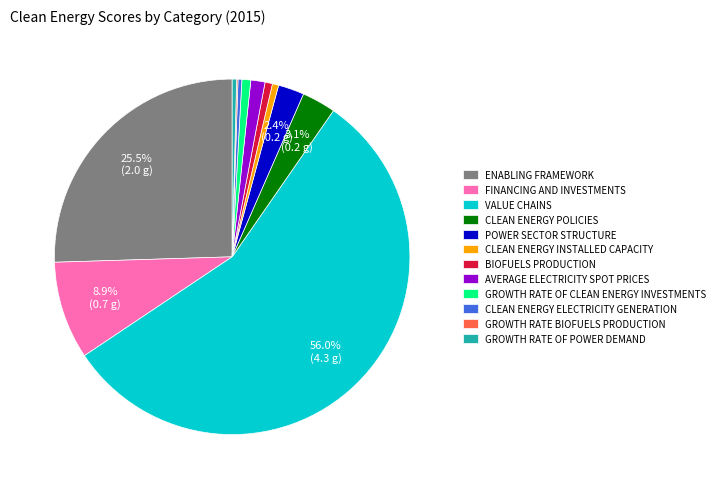

Do CLEAN ENERGY INSTALLED CAPACITY and GROWTH RATE OF CLEAN ENERGY INVESTMENTS together represent more than half of the pie?

No